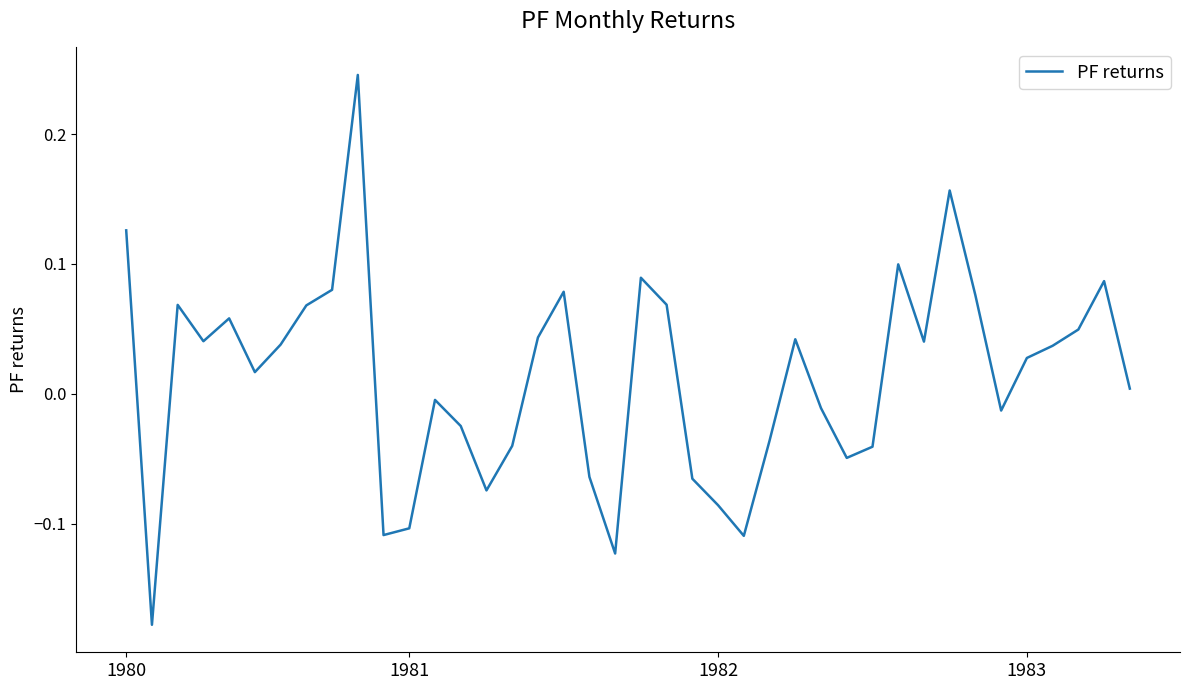

Count the number of categories in the chart.

40